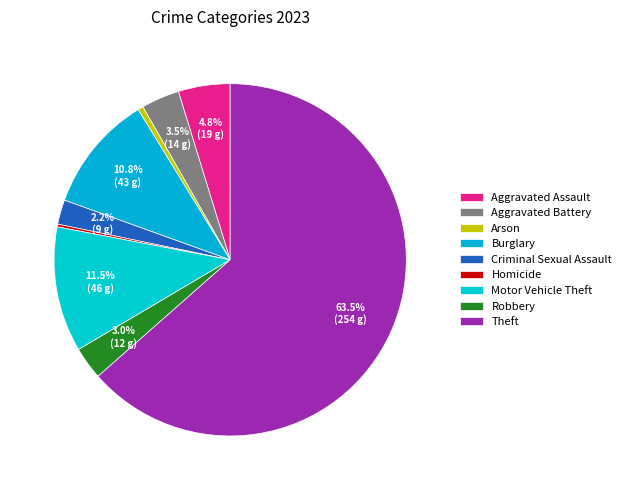

To the nearest percent, what is the difference between the largest and smallest slice percentages?

63%